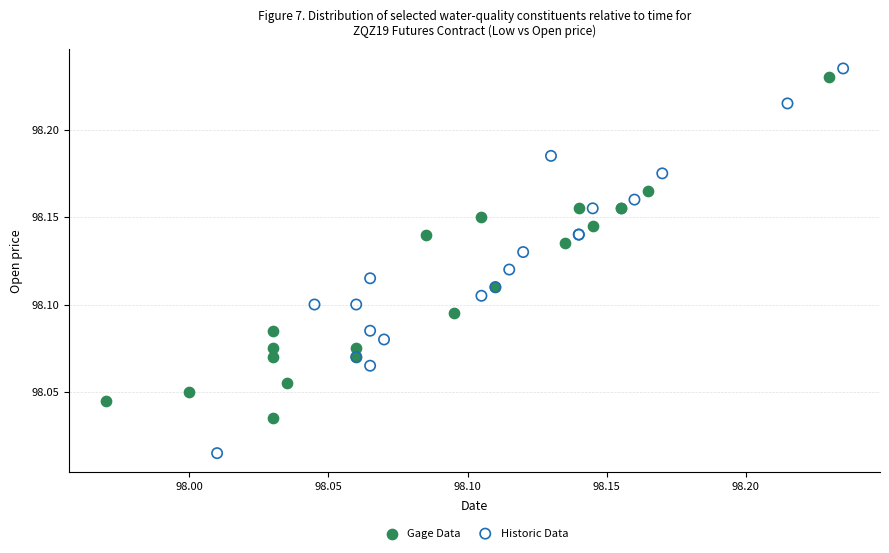

Which series has the widest spread of Y values?

Historic Data